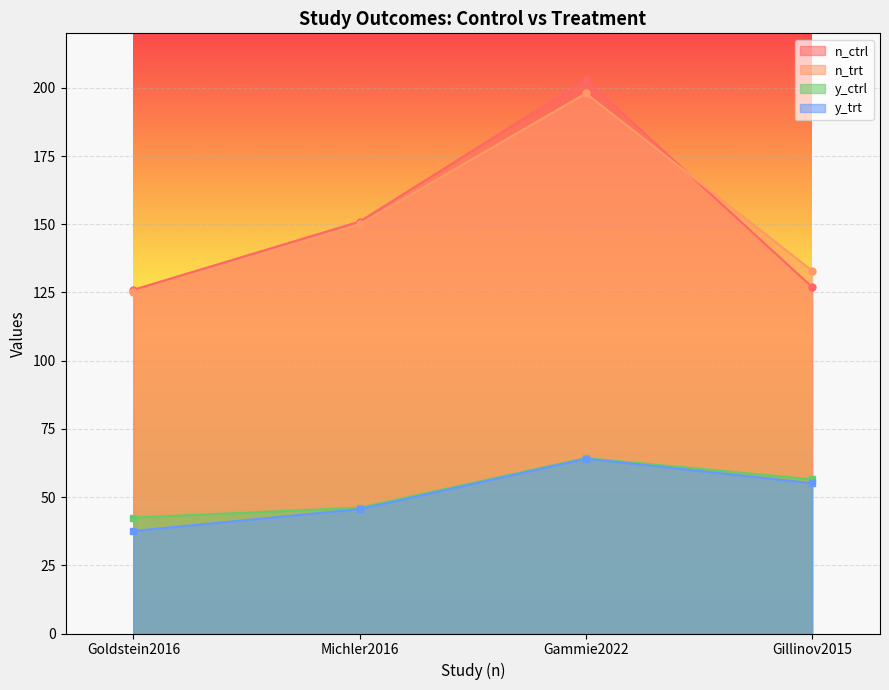

At which label does n_trt reach its peak?

Gammie2022